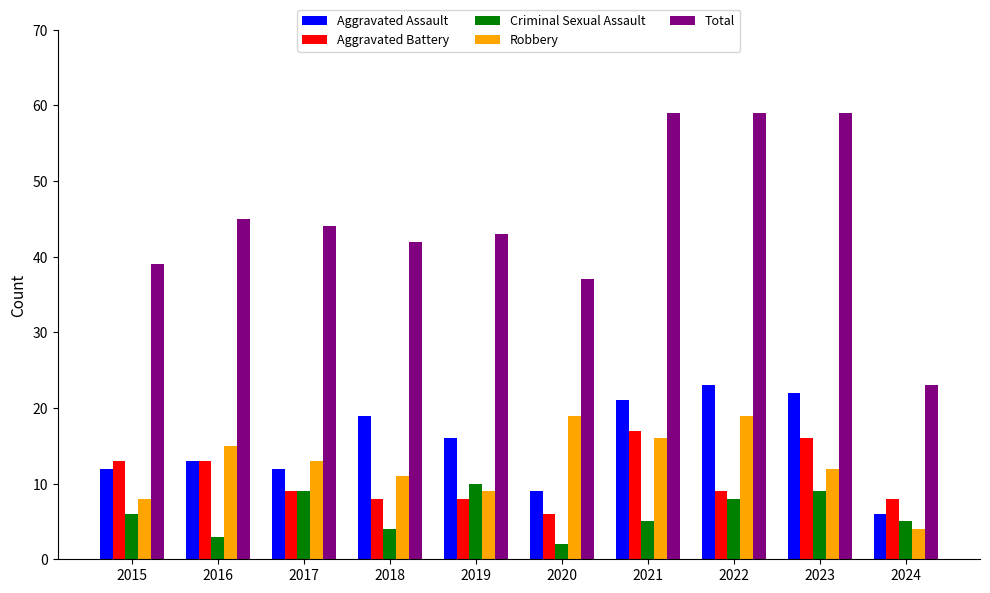

Which category has the highest value in the Aggravated Battery series?

2021